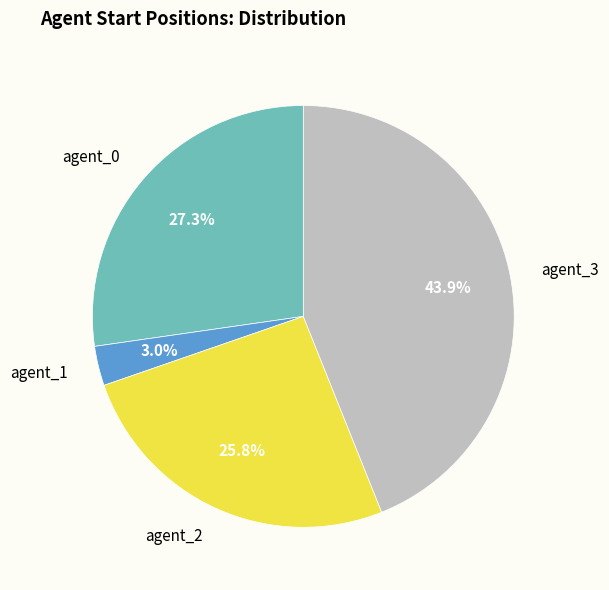

Is there any slice that represents more than half of the pie?

No